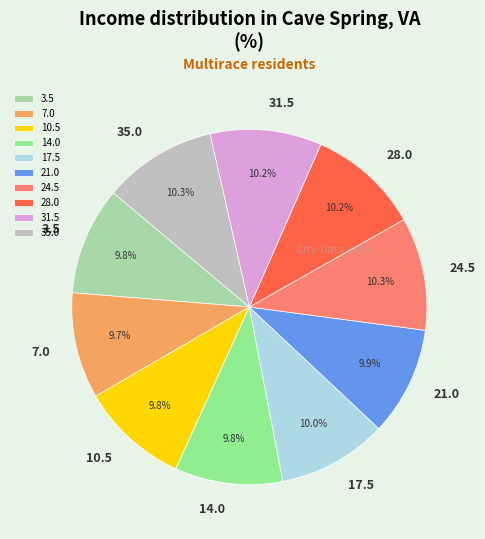

Does 14.0 account for over 50% of the chart?

No